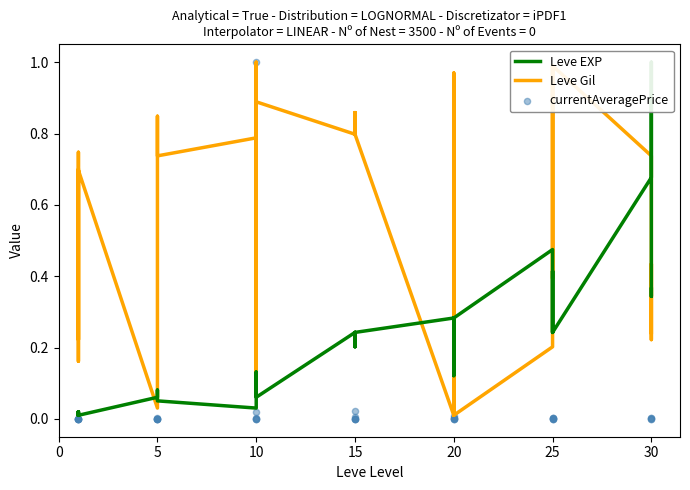

What is the total value across all series at 10?

0.8